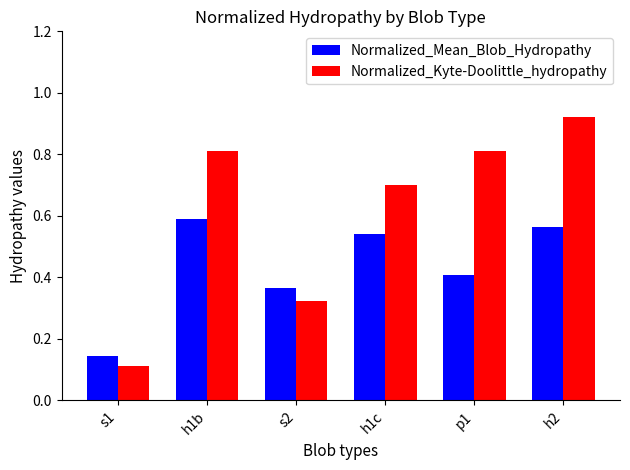

At how many categories does at least one series exceed 0?

6